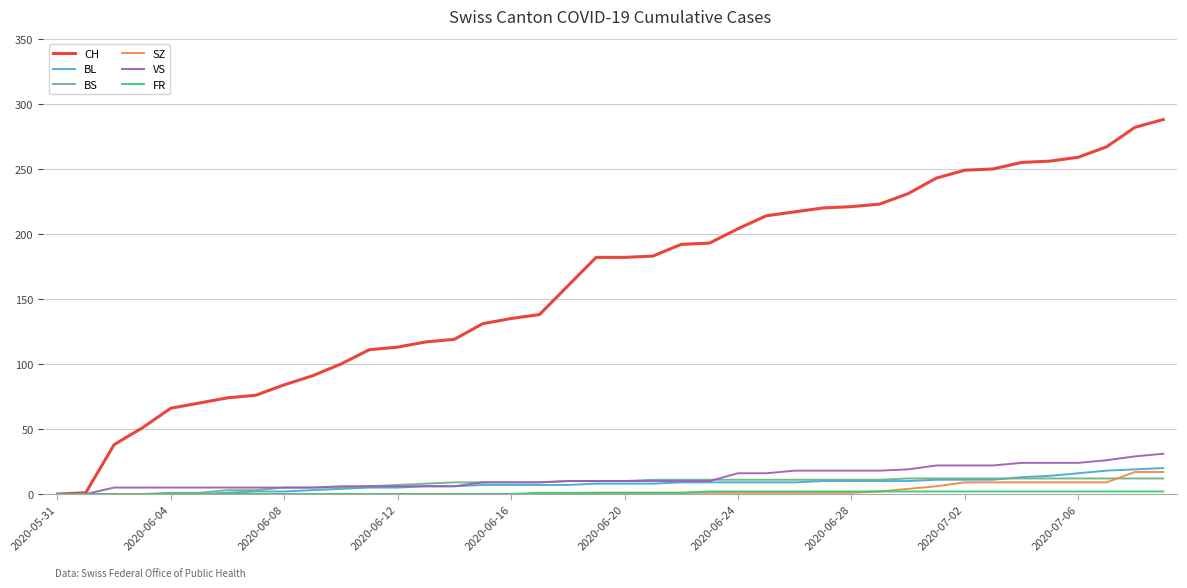

How many series are shown in this chart?

6